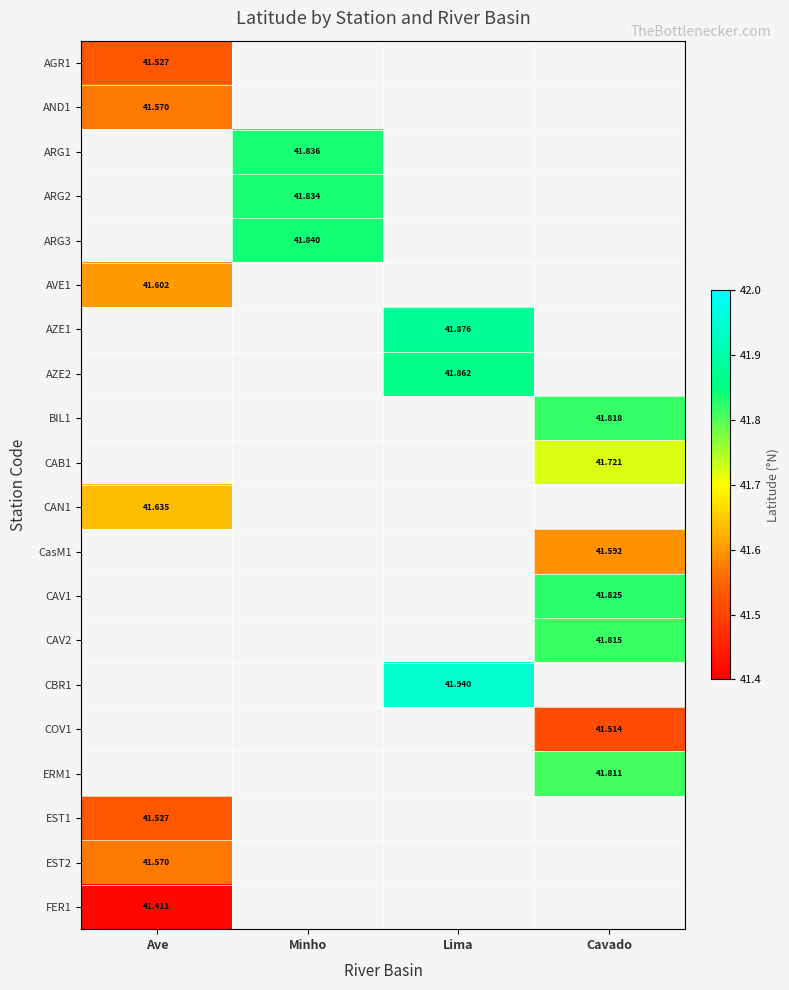

Which has a higher value, Ave or Cavado?

Cavado